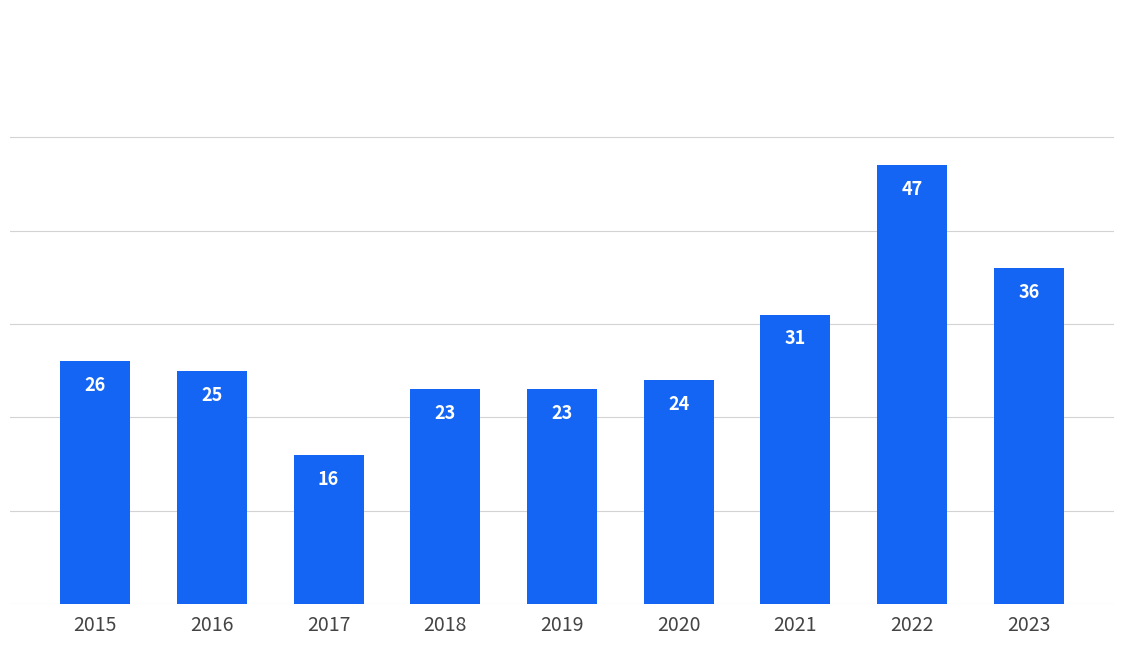

What value does the data have at 2023, to the nearest 10?

40